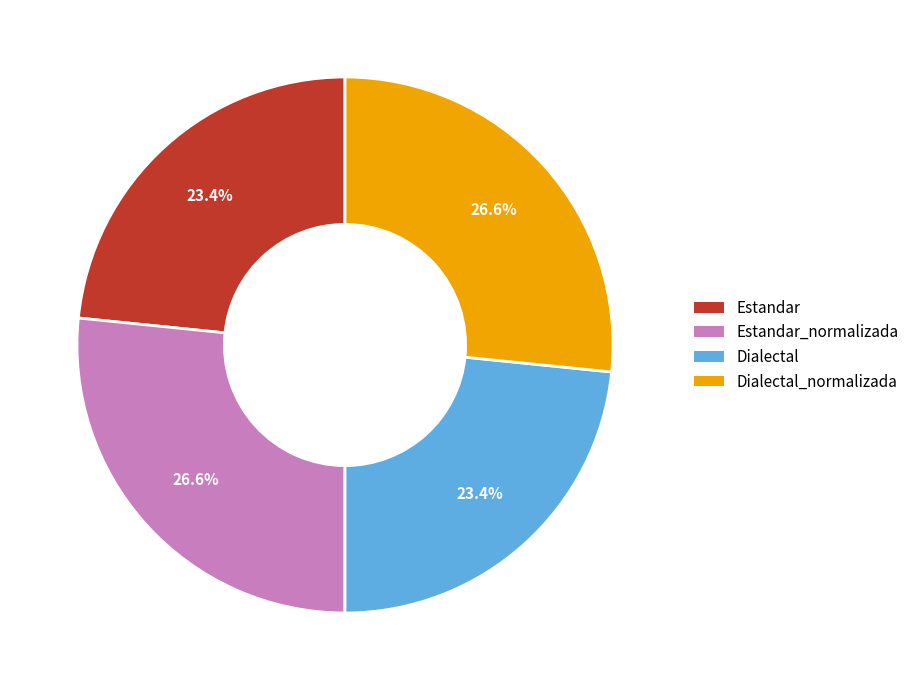

Is there any slice that represents more than half of the pie?

No